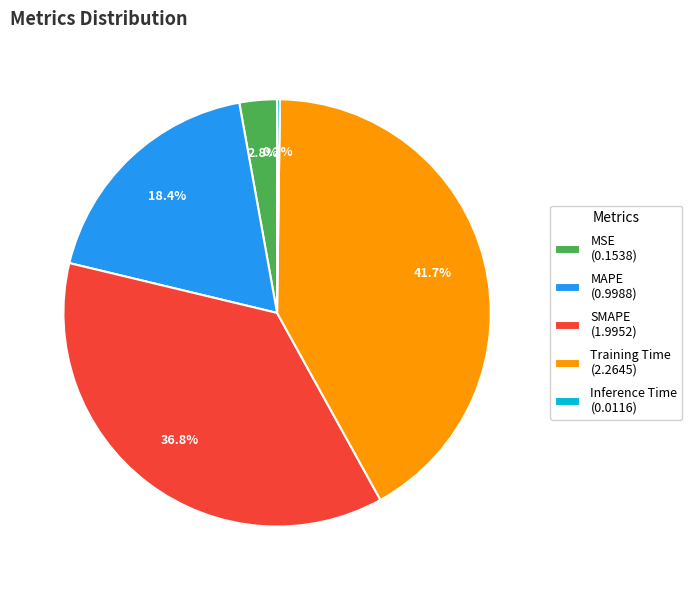

Does any single category account for the majority?

No